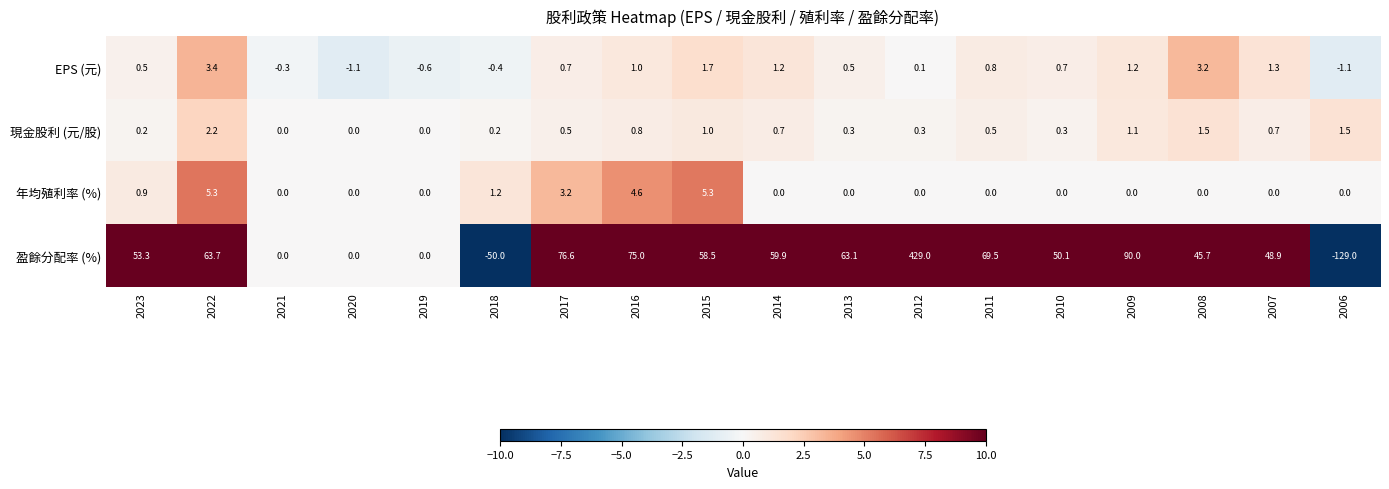

At 2011, list the series in order from largest to smallest.

盈餘分配率 (%), EPS (元), 現金股利 (元/股), 年均殖利率 (%)